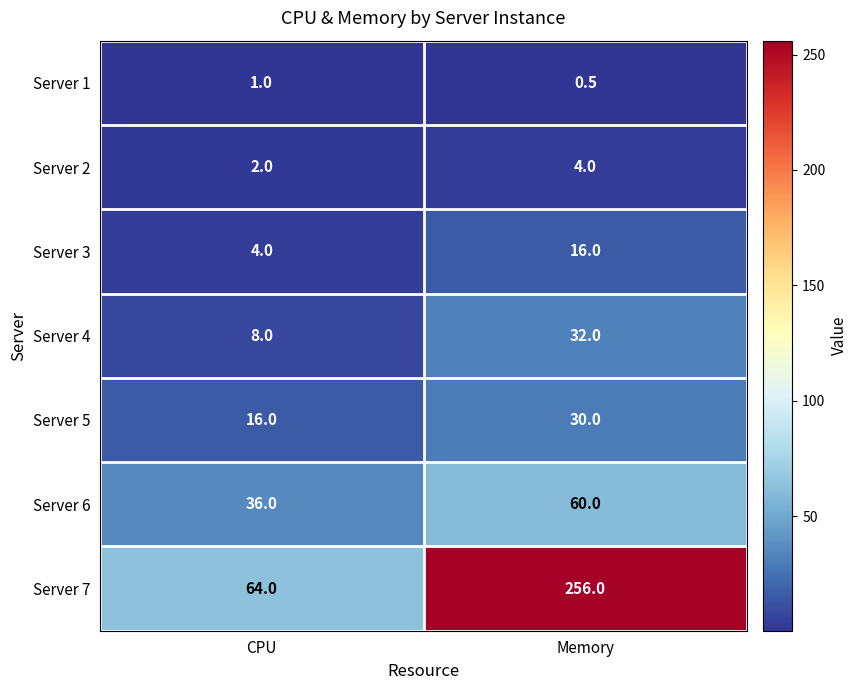

How many distinct data groups are displayed?

7